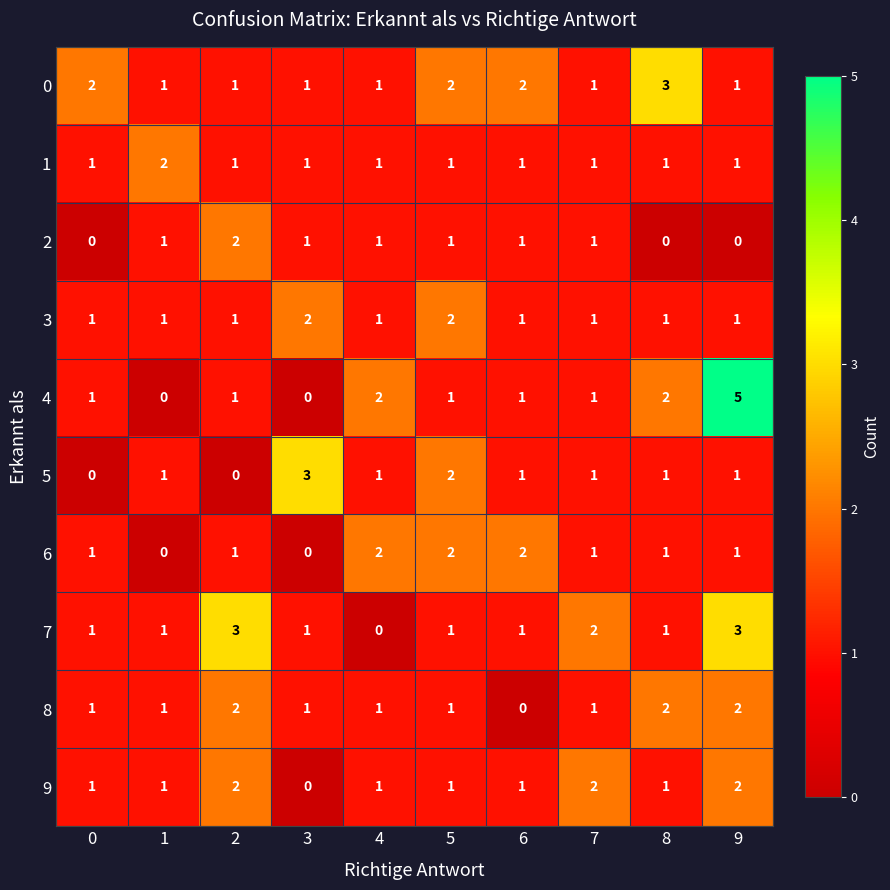

Which series has the widest spread of values?

4